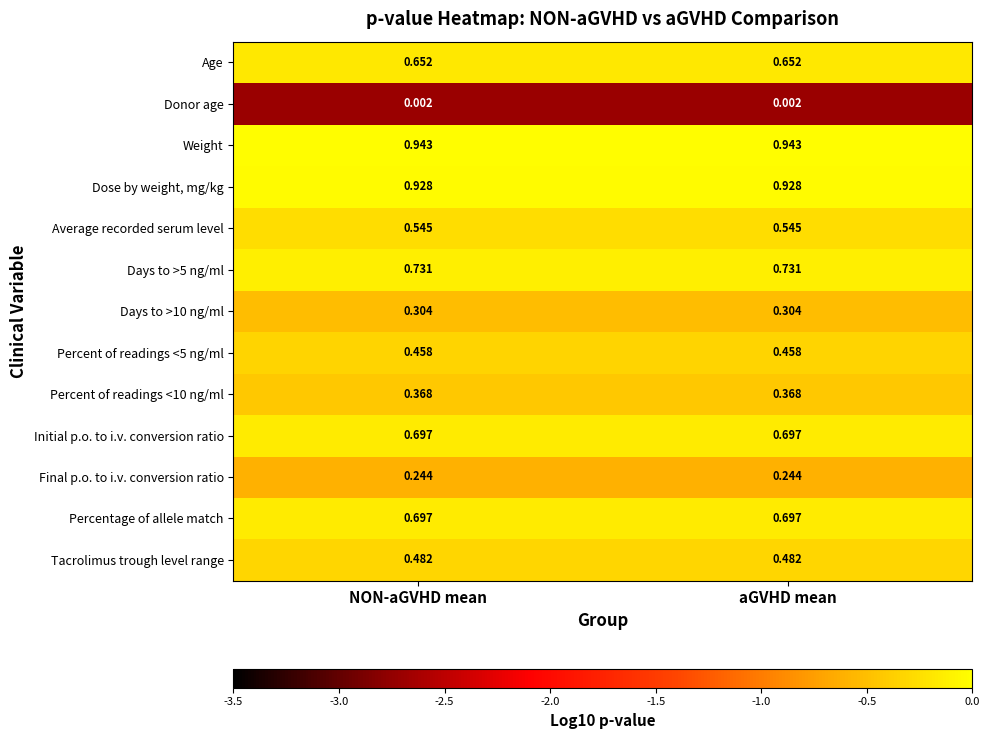

Which series has the largest total across all categories?

Weight